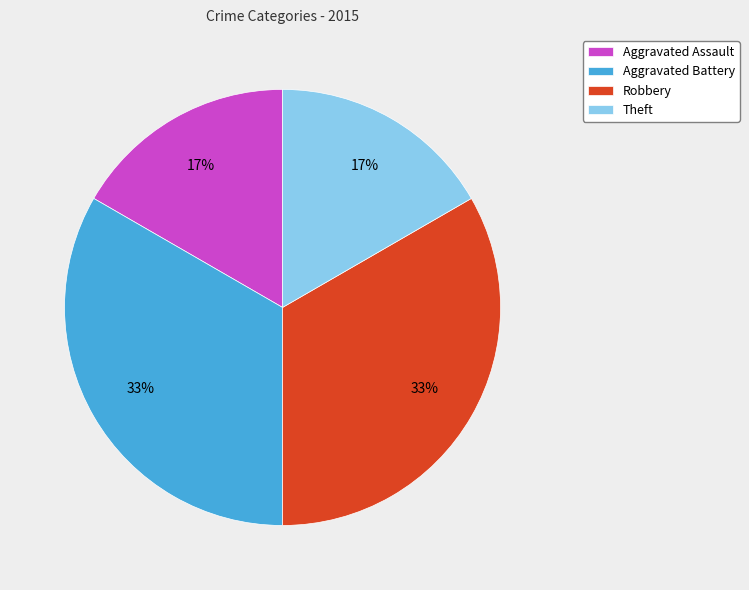

Is the sum of Robbery and Aggravated Battery greater than half?

Yes